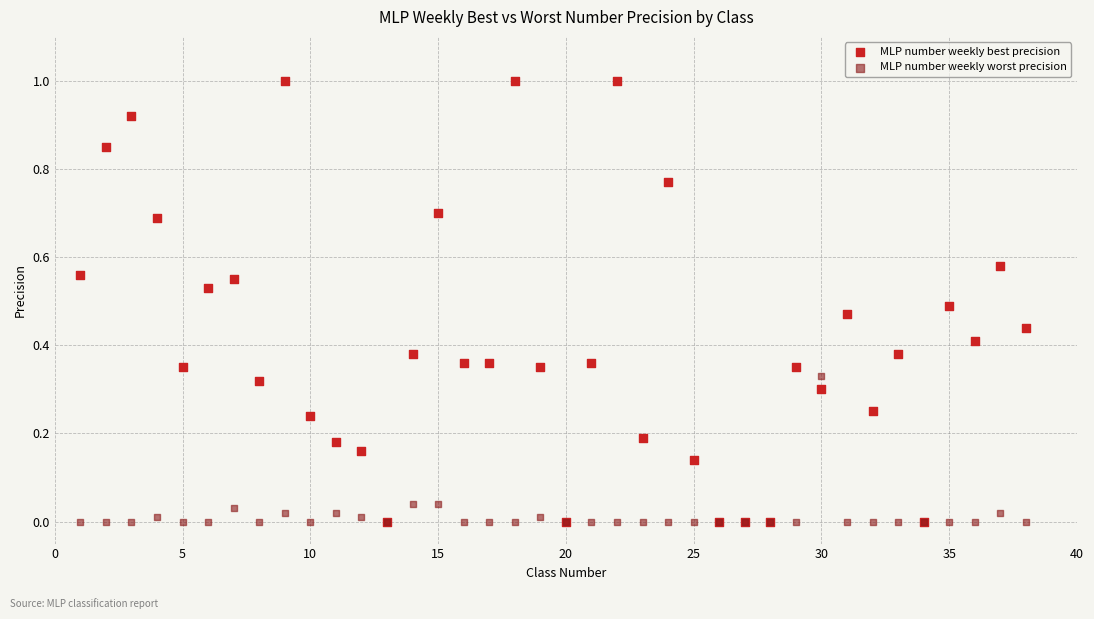

Which series has the largest Y range (max minus min)?

MLP number weekly best precision